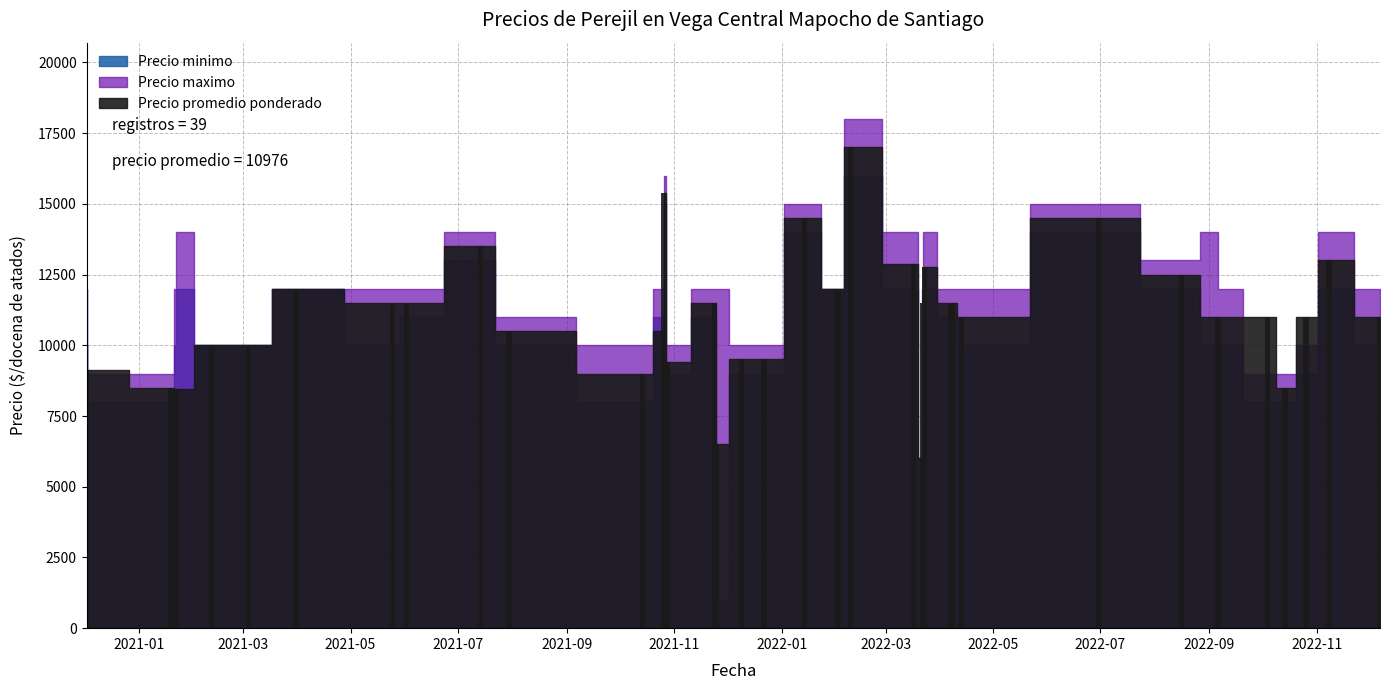

Count the number of data series in this chart.

3